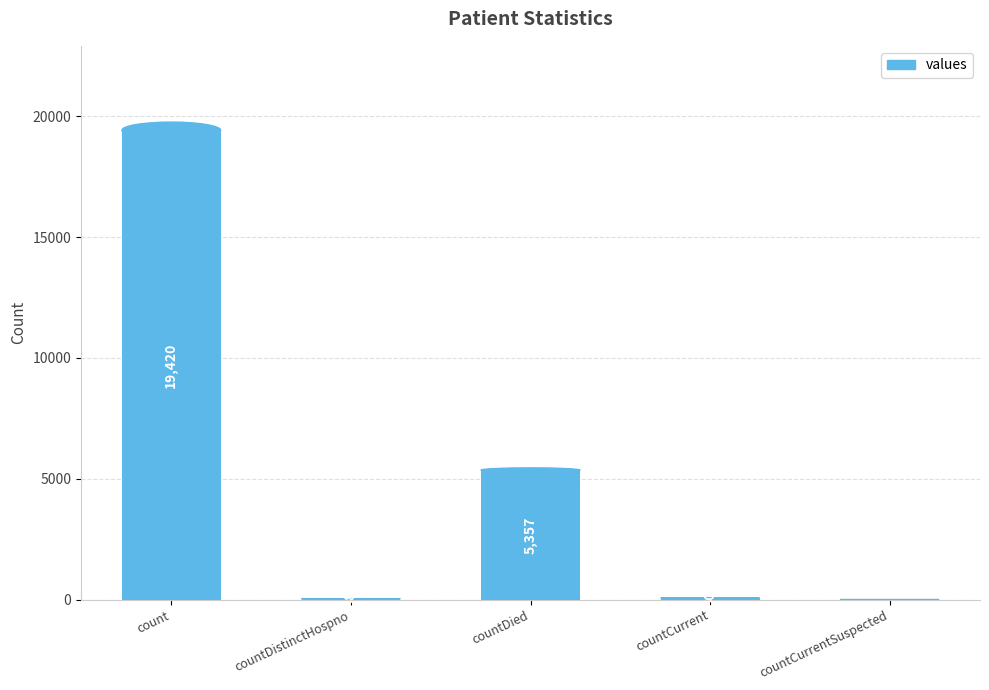

What is the sum of all values?

24875